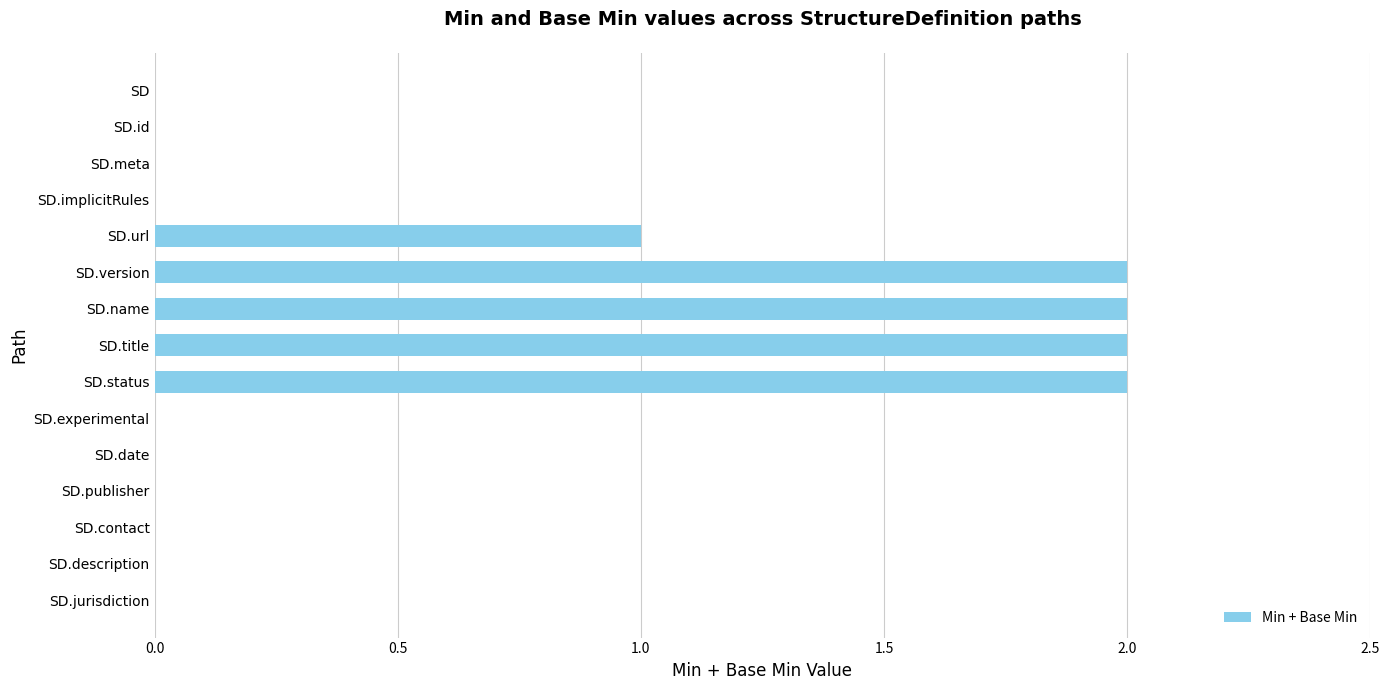

What is the sum of all values?

9